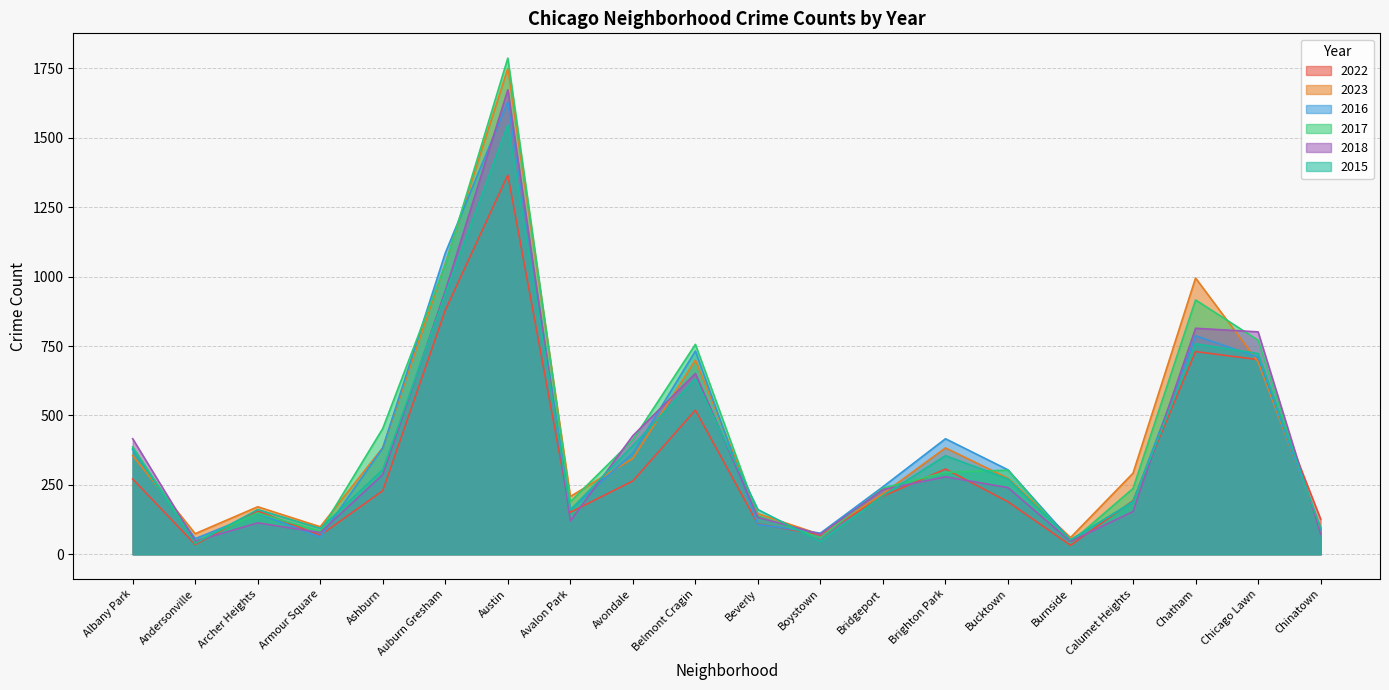

What is the label of the 7th point from the left?

Austin